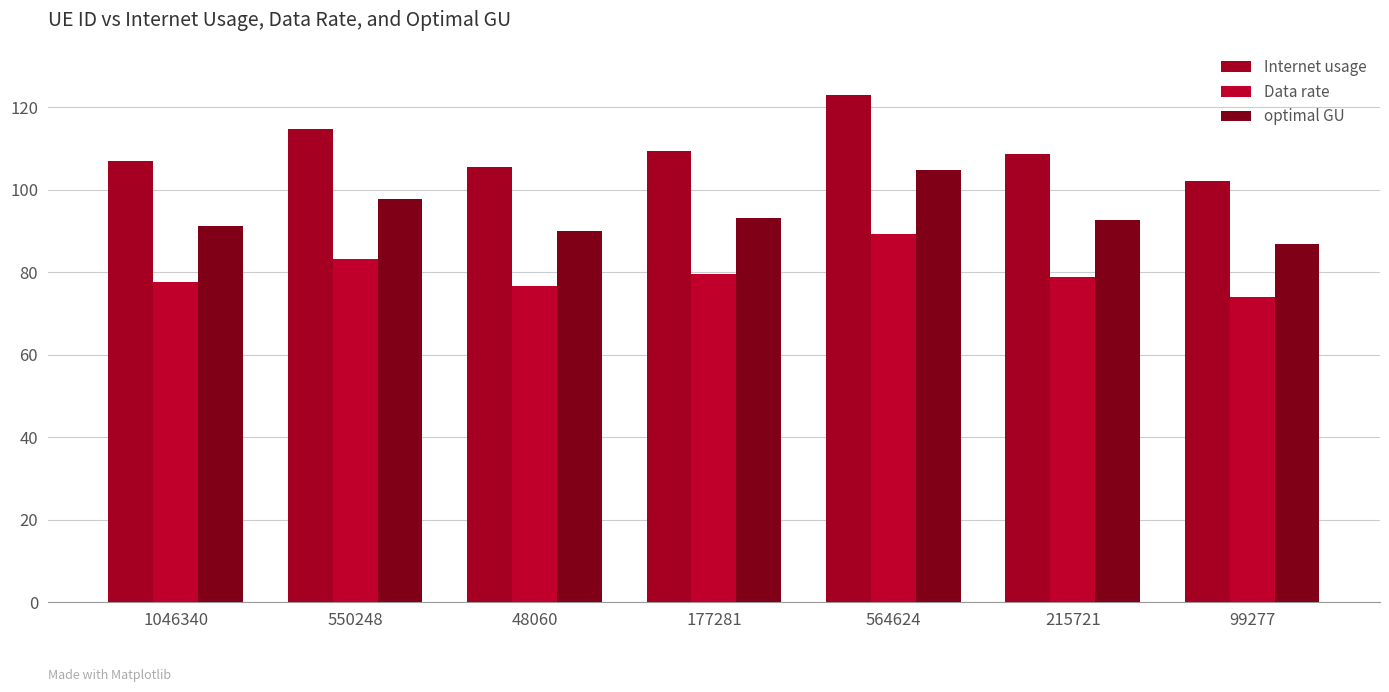

Which label corresponds to the largest value in the chart?

564624